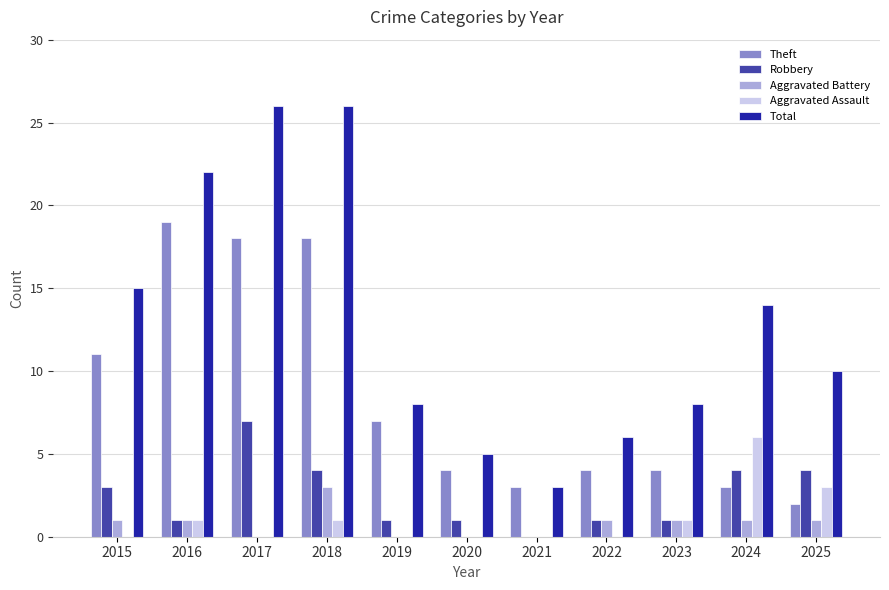

Which category has the highest value in the Aggravated Battery series?

2018